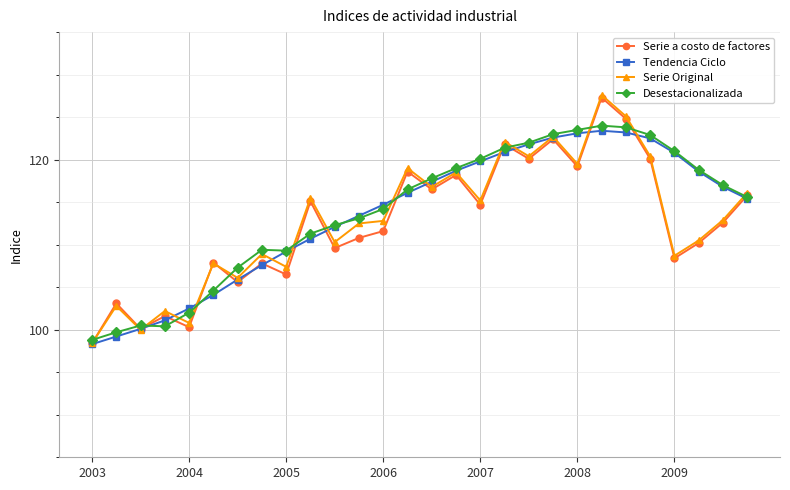

What is the value of the Serie Original point at the 9th from the left?

107.4